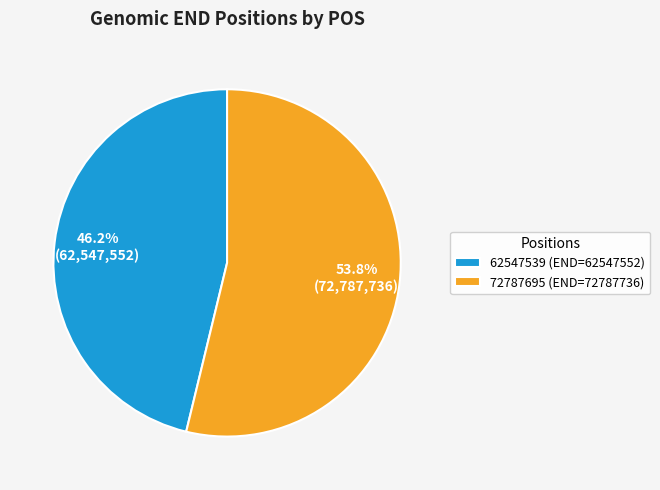

To the nearest percent, what is the difference between the largest and smallest slice percentages?

8%